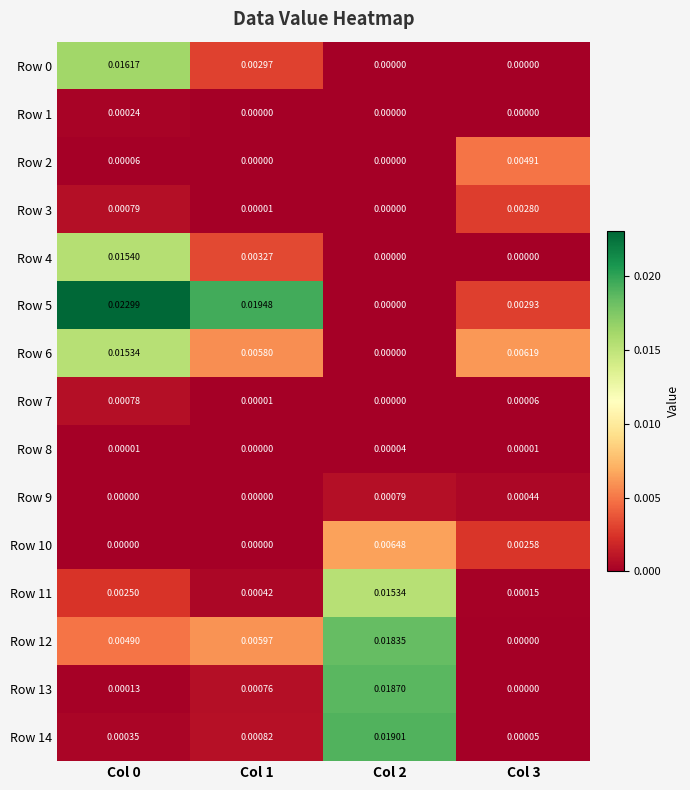

Is the value of Row 11 at Col 2 greater than the value of Row 3 at Col 2?

Yes